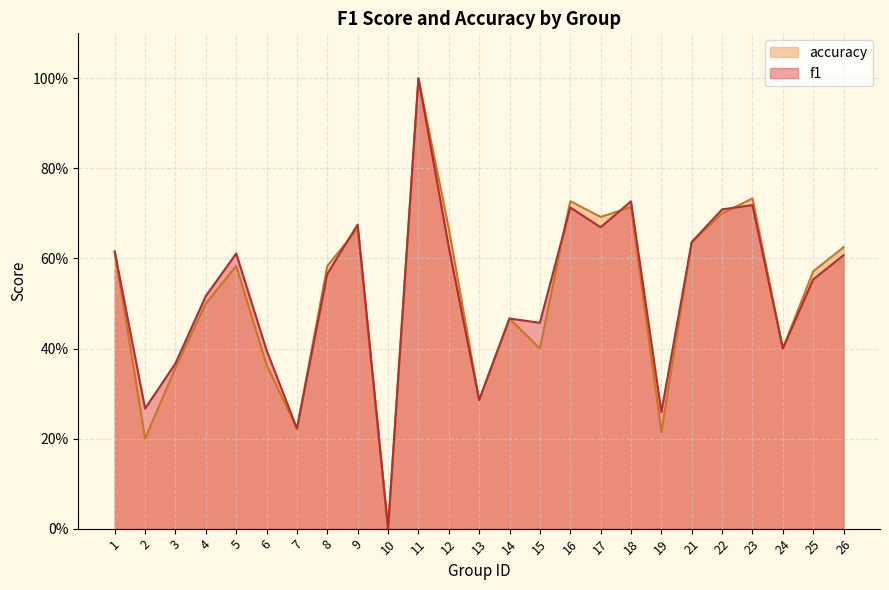

In accuracy, how many points are higher than both neighbors (excluding endpoints)?

7